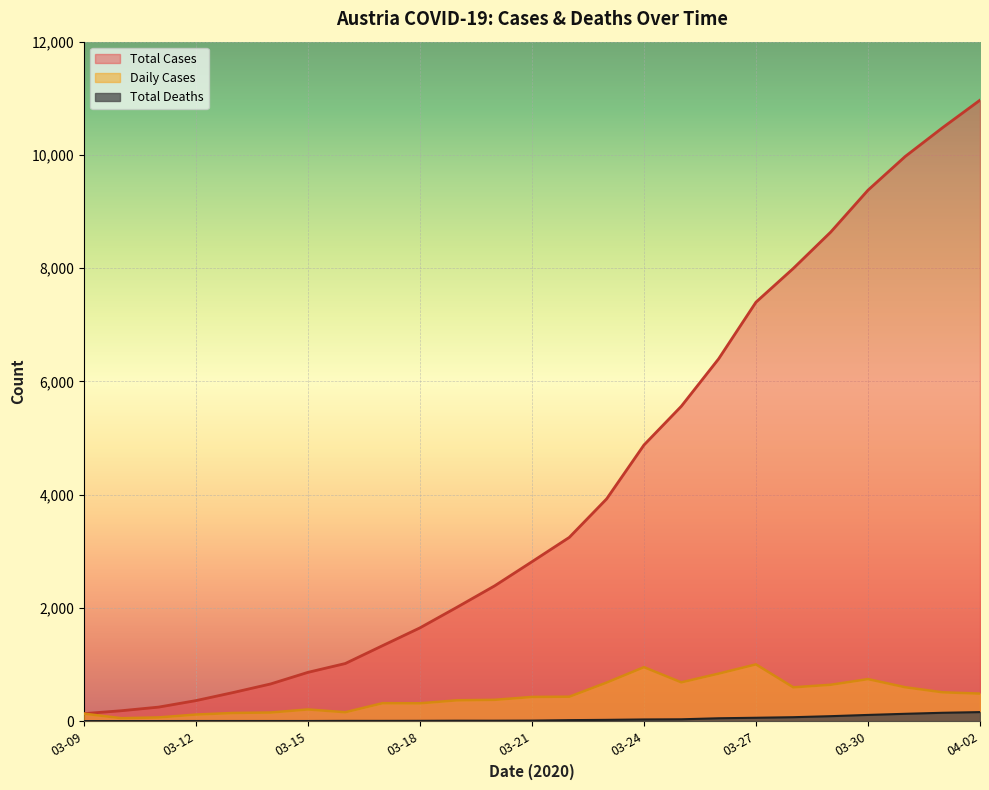

Count the number of data series in this chart.

3